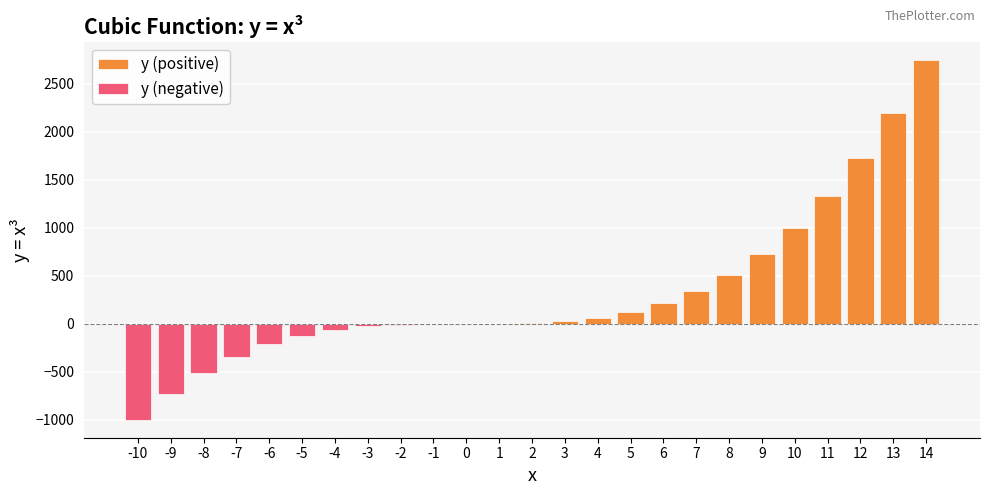

The chart shows a value of 1728 at 12. True or false?

True